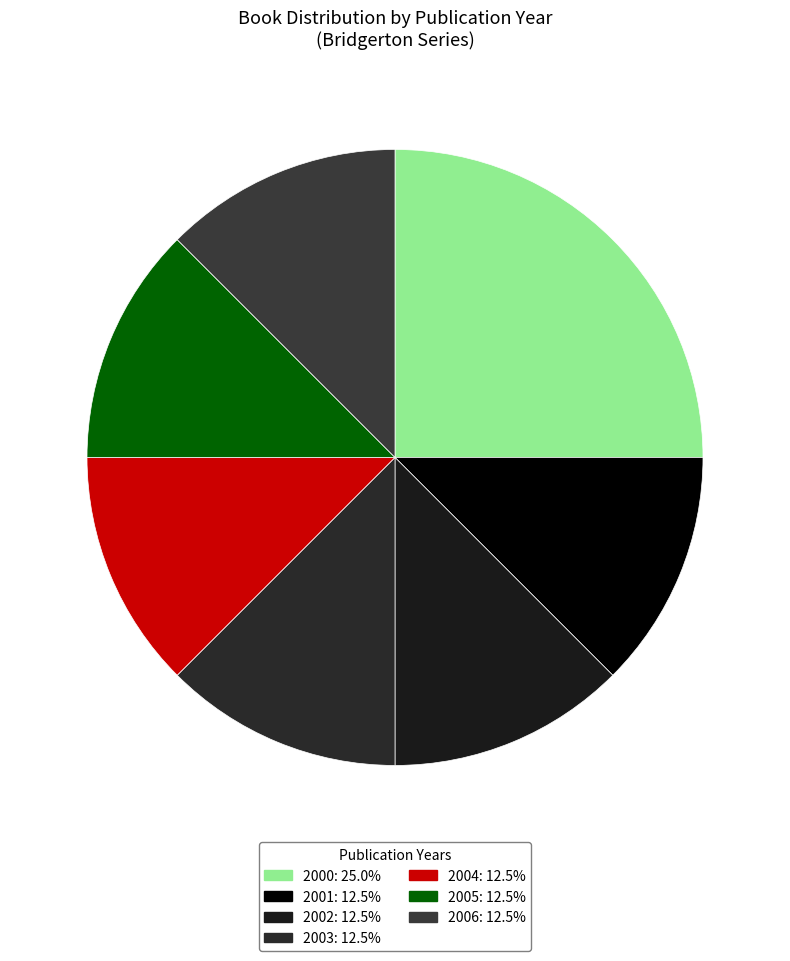

Rank the categories by value from highest to lowest.

2000, 2001, 2002, 2003, 2004, 2005, 2006